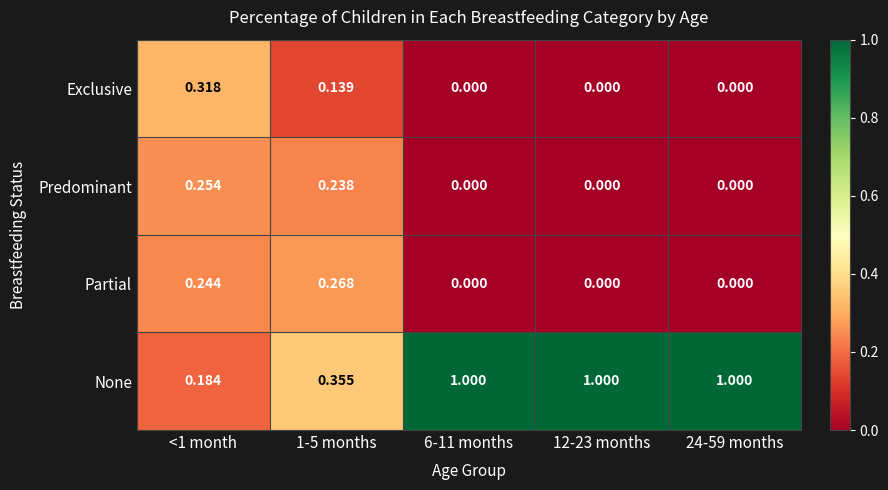

What is the total value across all series at <1 month?

1.0